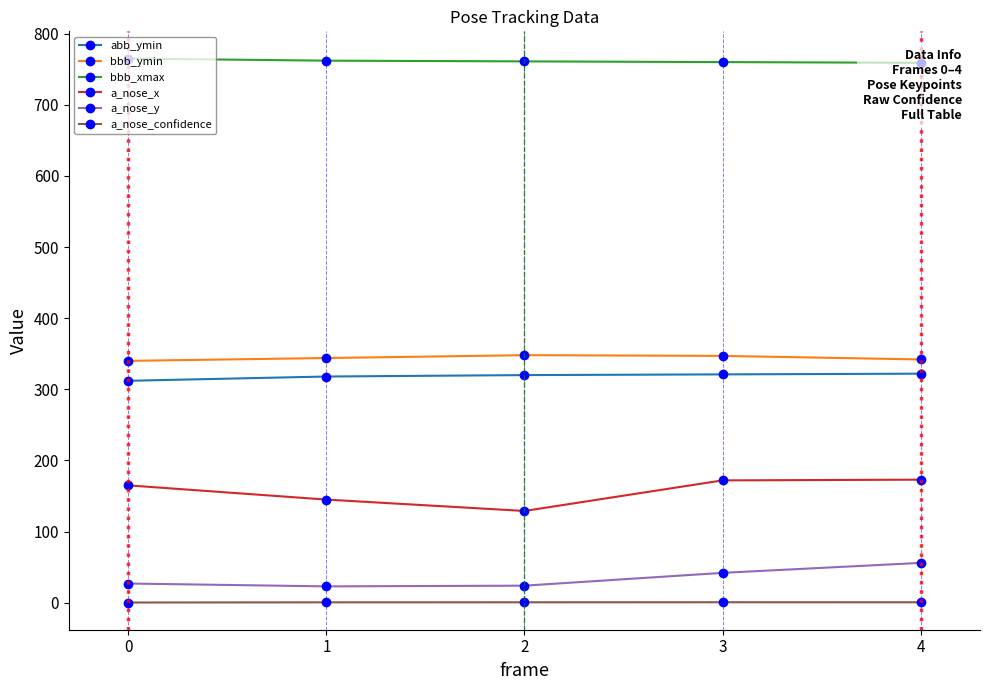

Reading left to right, extract all data points from this chart.

abb_ymin: 312.0	318.0	320.0	321.0	322.0
bbb_ymin: 340.0	344.0	348.0	347.0	342.0
bbb_xmax: 765.0	762.0	761.0	760.0	759.0
a_nose_x: 165.0	145.0	129.0	172.0	173.0
a_nose_y: 27.0	23.0	24.0	42.0	56.0
a_nose_confidence: 0.3	0.6	0.6	0.7	0.6